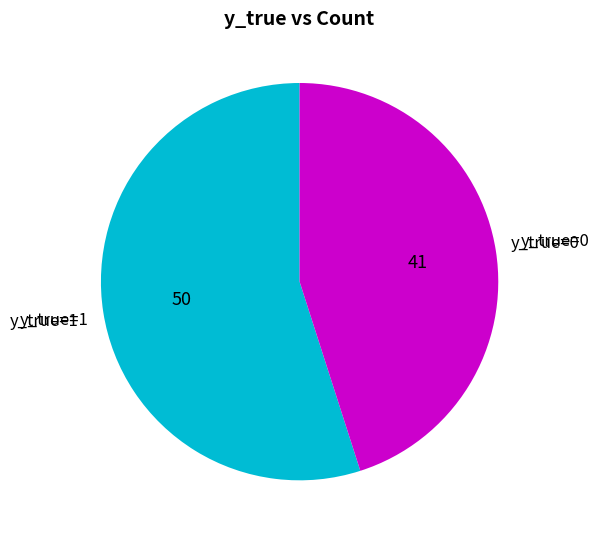

Which has a higher value, y_true=1 or y_true=0?

y_true=1